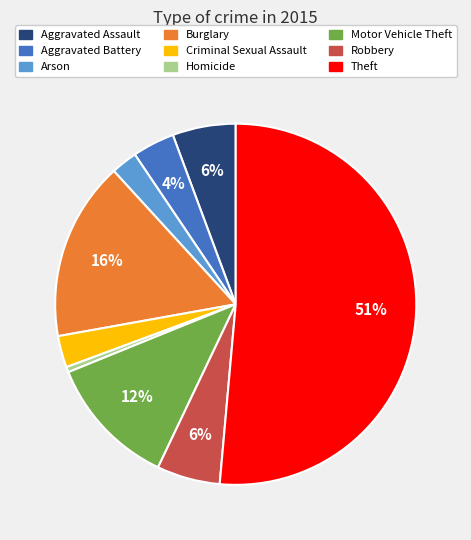

To the nearest percent, what is the average slice percentage?

11%